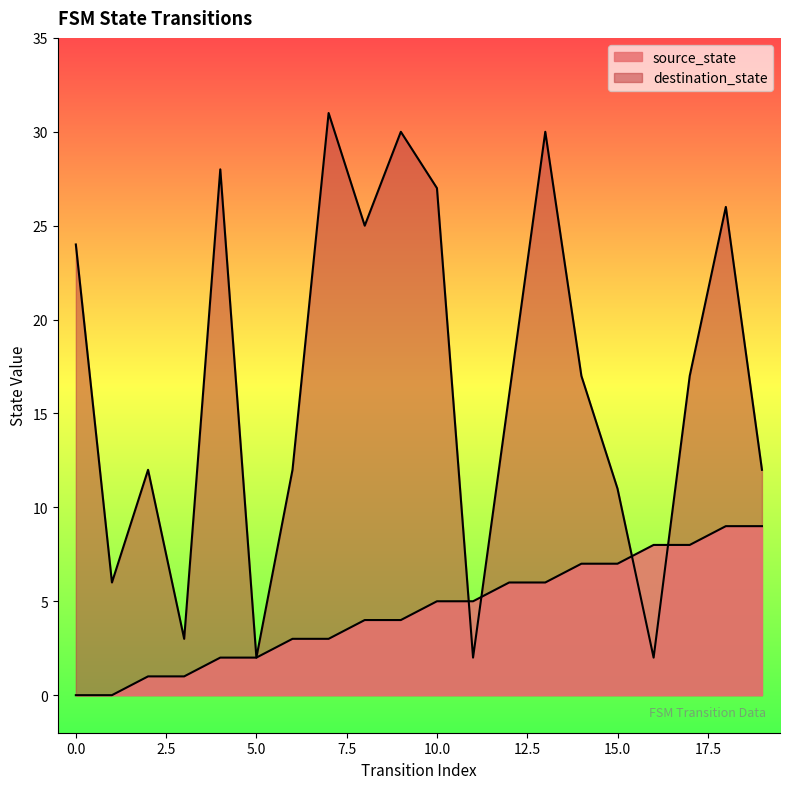

What is the sum of all source_state values?

90